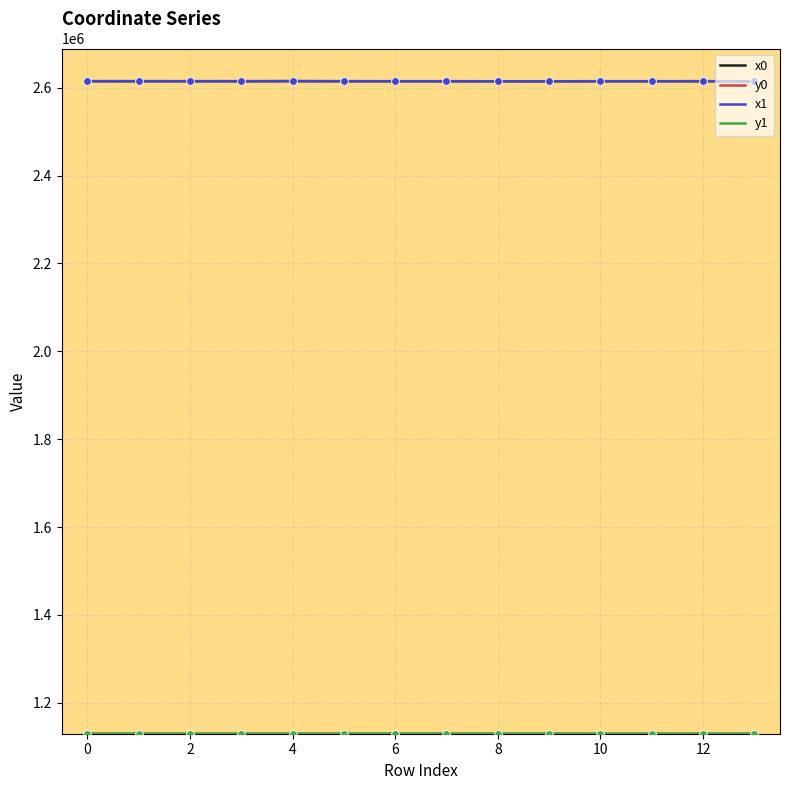

What is the greatest value displayed?

2614788.9